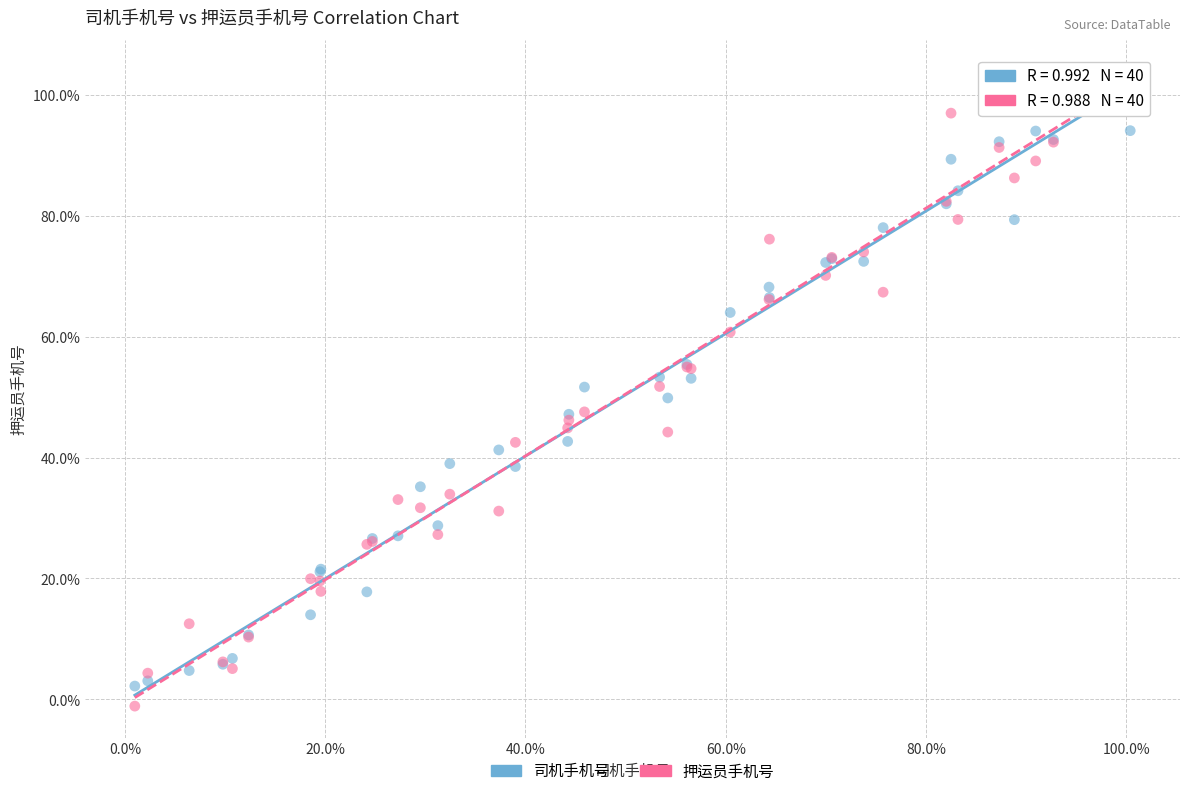

What are all the series names shown in the legend?

司机手机号, 押运员手机号